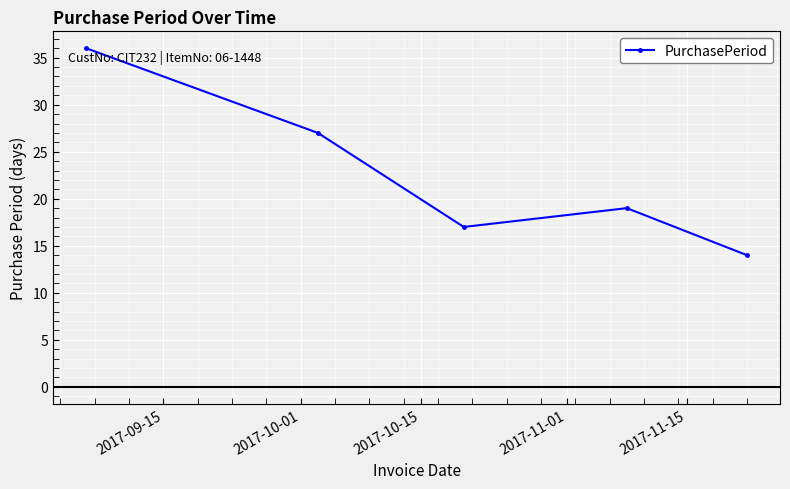

How many categories are shown in the chart?

5